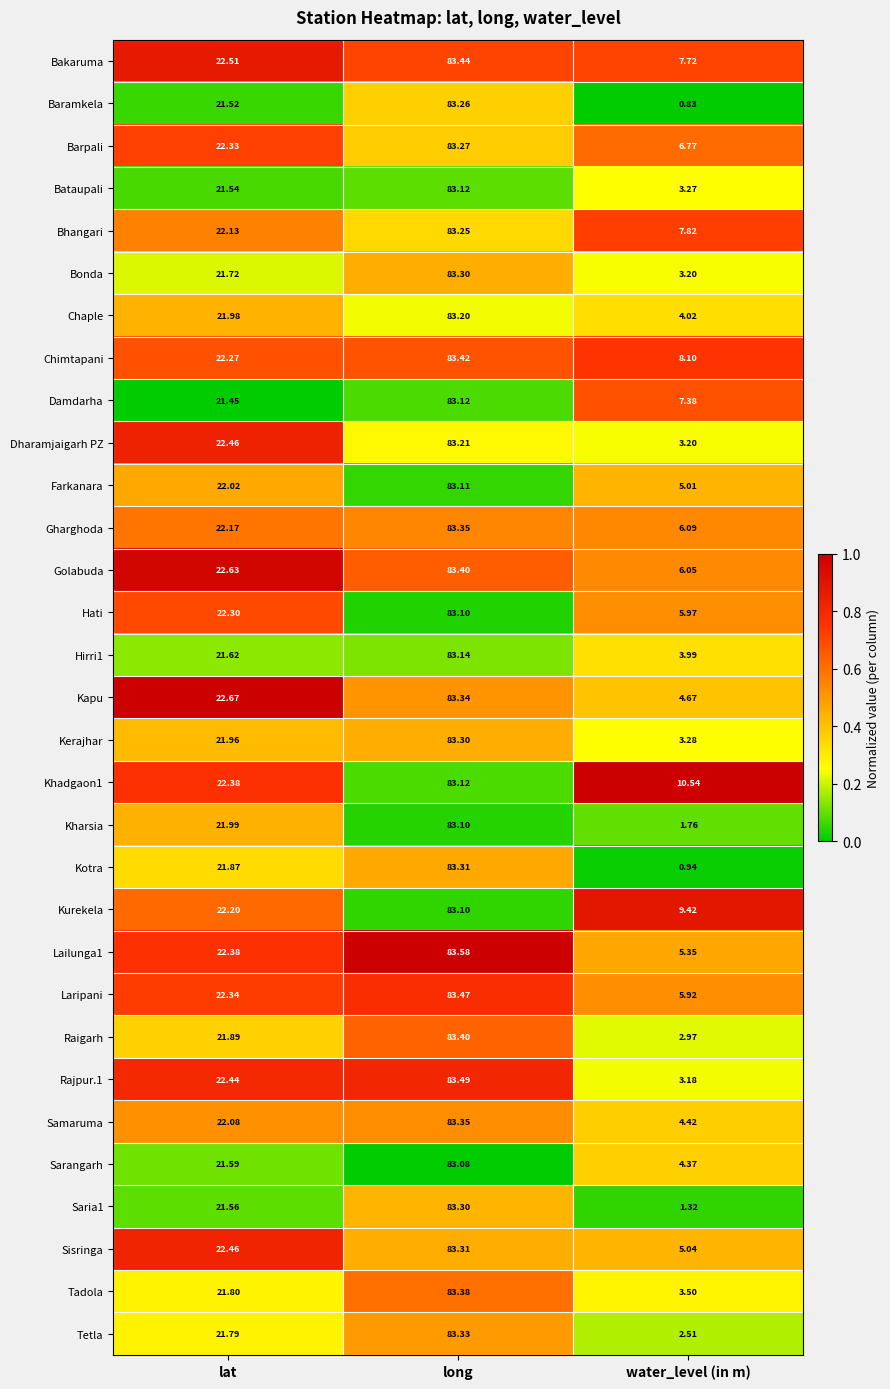

Which series has the largest range (max minus min)?

Baramkela